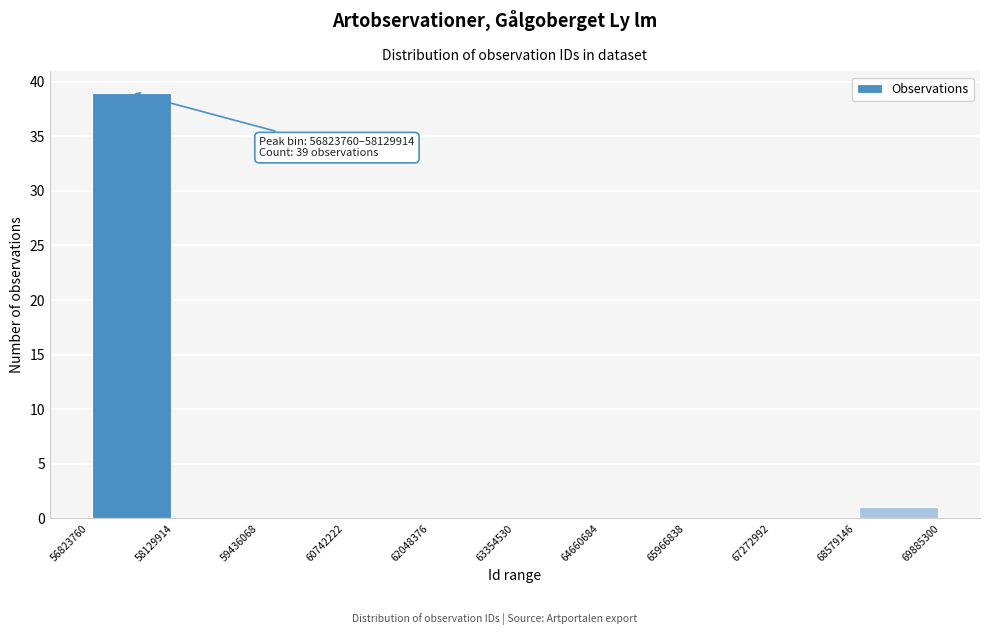

Which range on the x-axis has the tallest bar?

56823760 to 58129914